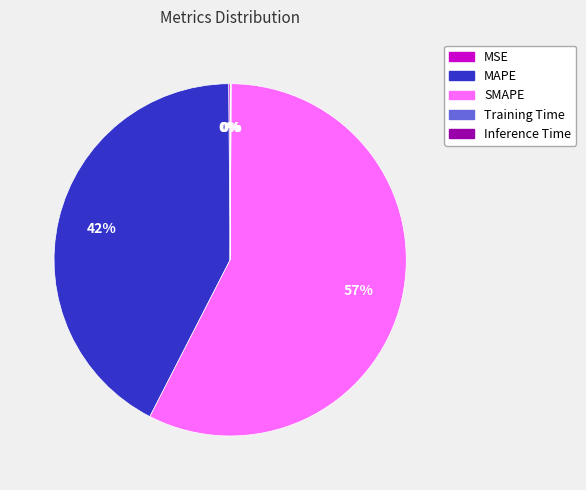

Which slice represents more than half of the pie?

SMAPE